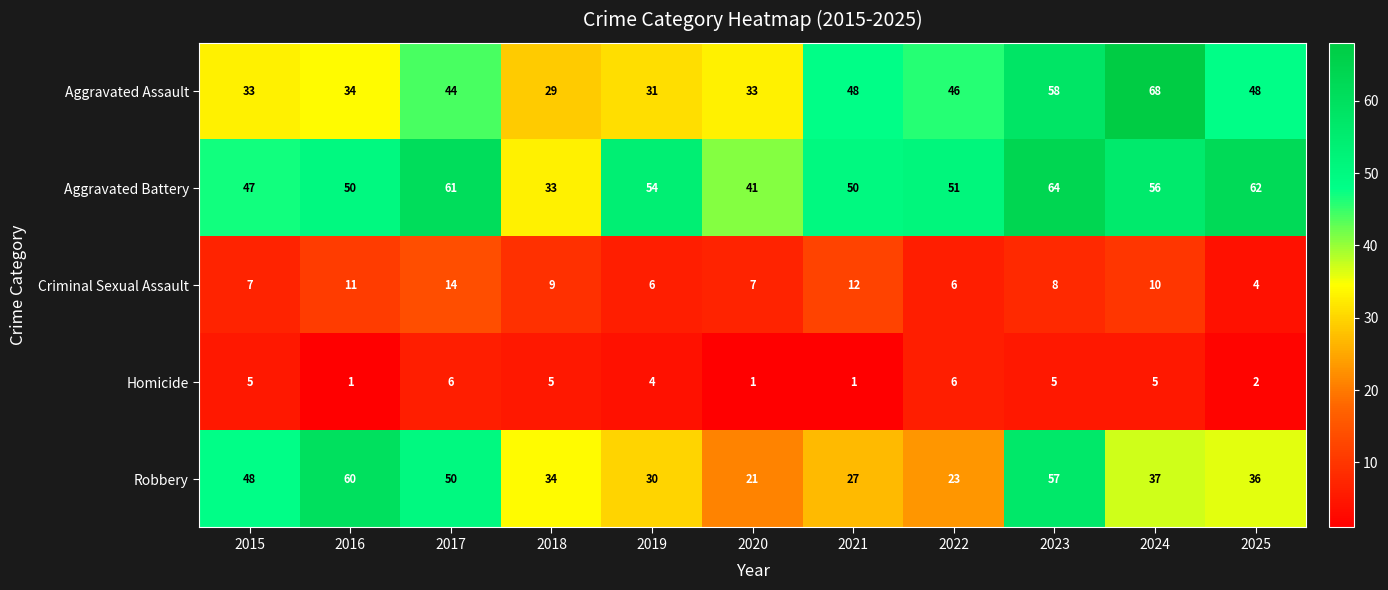

What is the difference between the second highest and minimum values in the Robbery series?

36